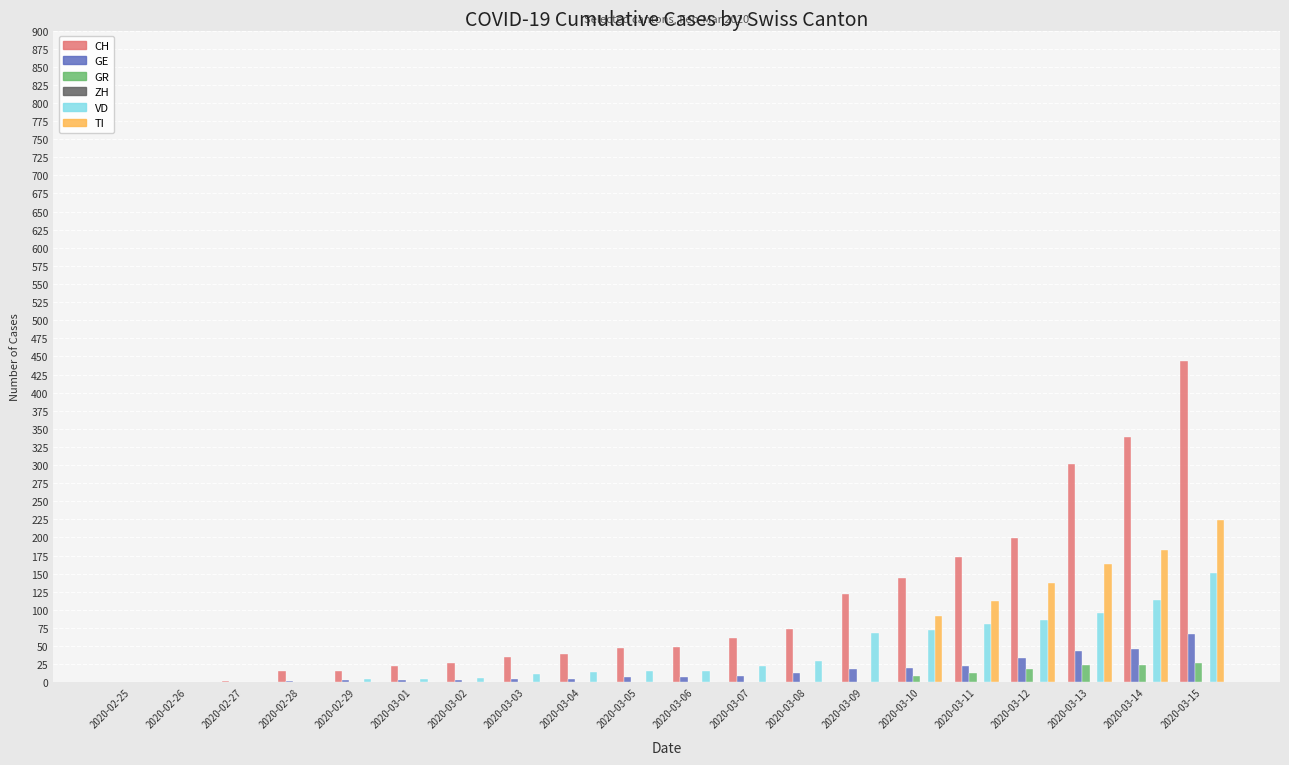

Which category has the highest value across all series?

2020-03-15